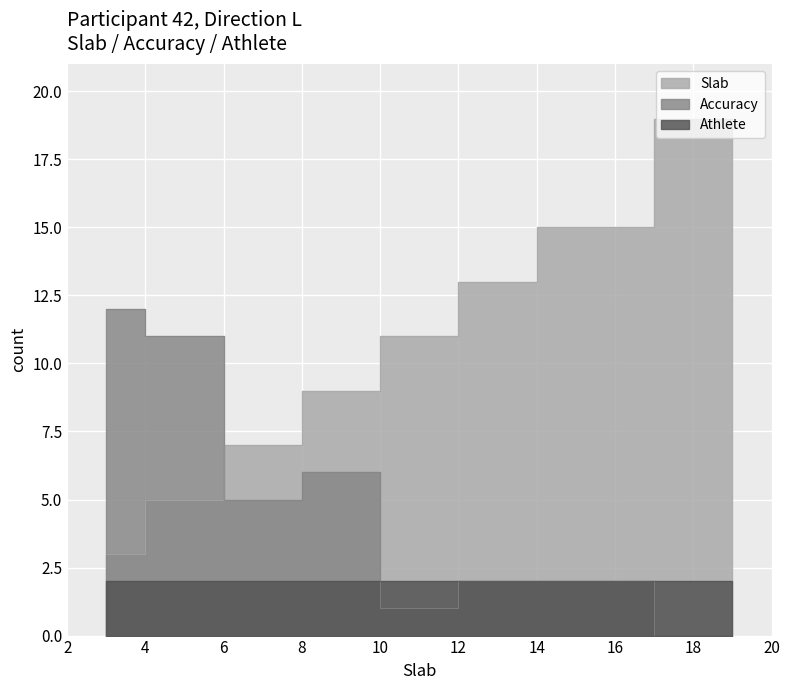

How many interior local valleys does the Accuracy series have?

2